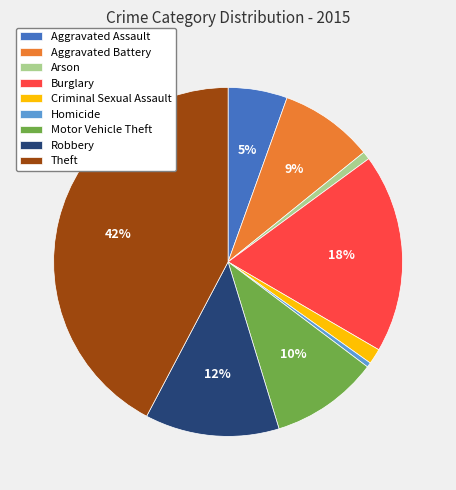

Is it true that Aggravated Battery is 9% of the pie?

True